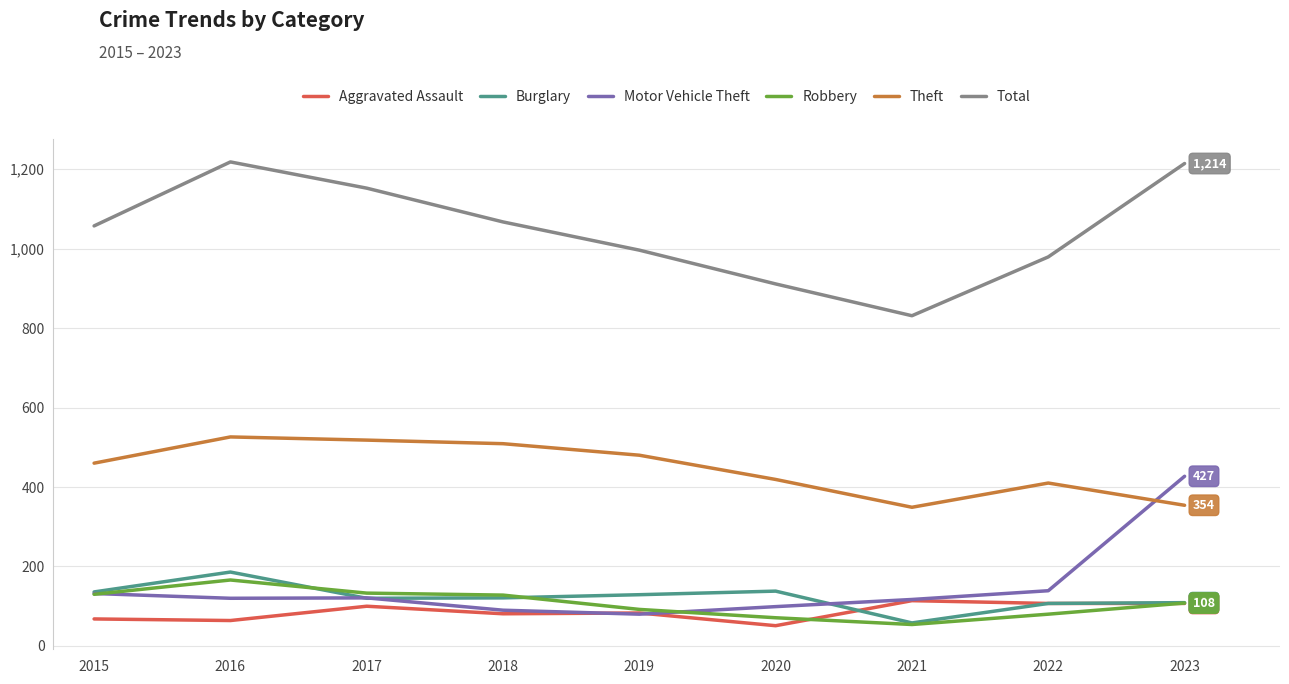

What is the total value across all series at 2018?

1996